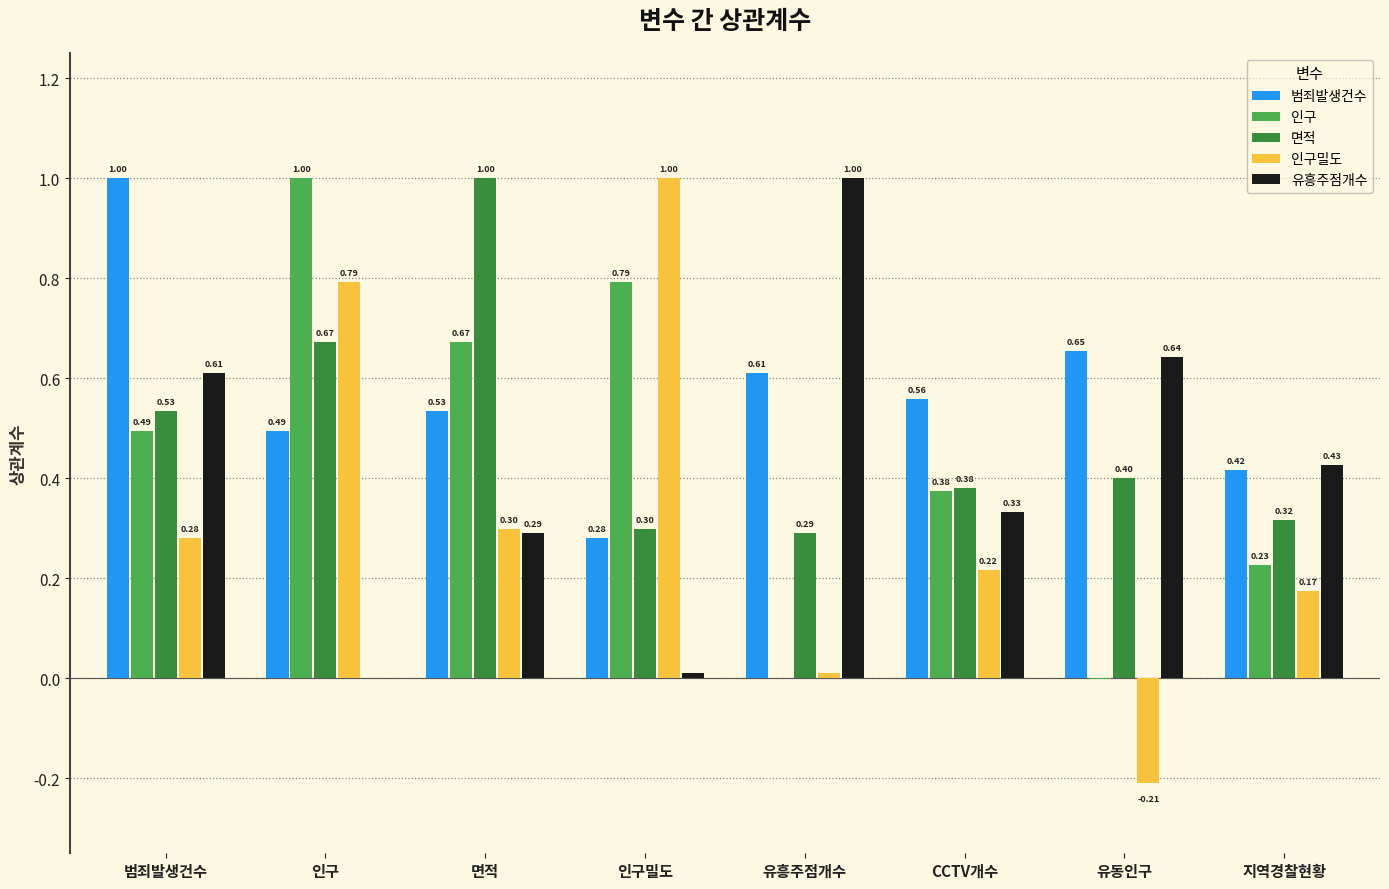

What is the sum of the 인구밀도 values at 유흥주점개수 and 면적?

0.3